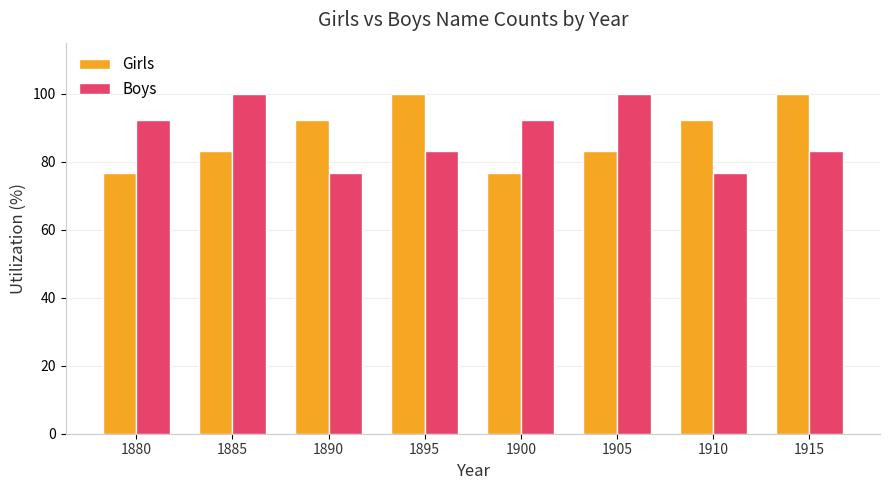

What is the spread (max minus min) of values at 1910?

15.6